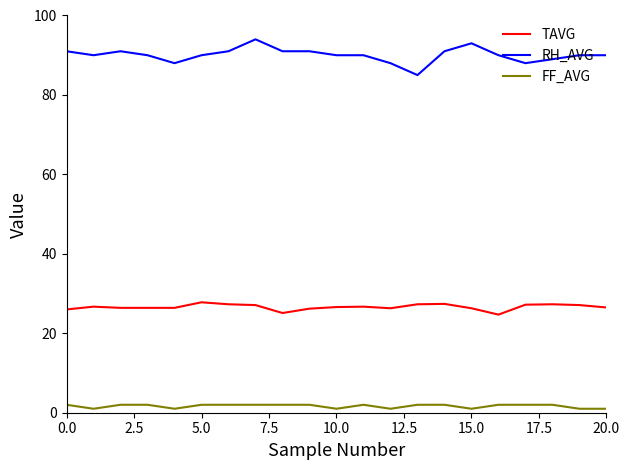

Which series has the widest spread of values?

RH_AVG